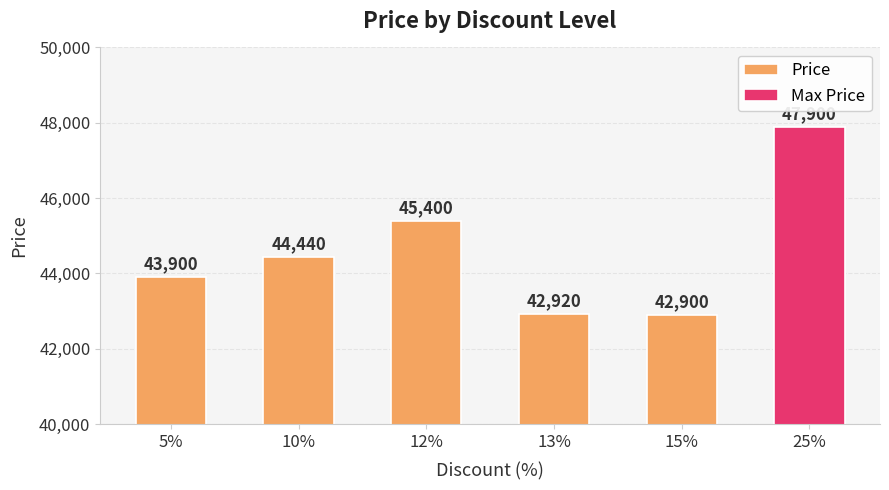

Rank the categories by value from highest to lowest.

25%, 12%, 10%, 5%, 13%, 15%